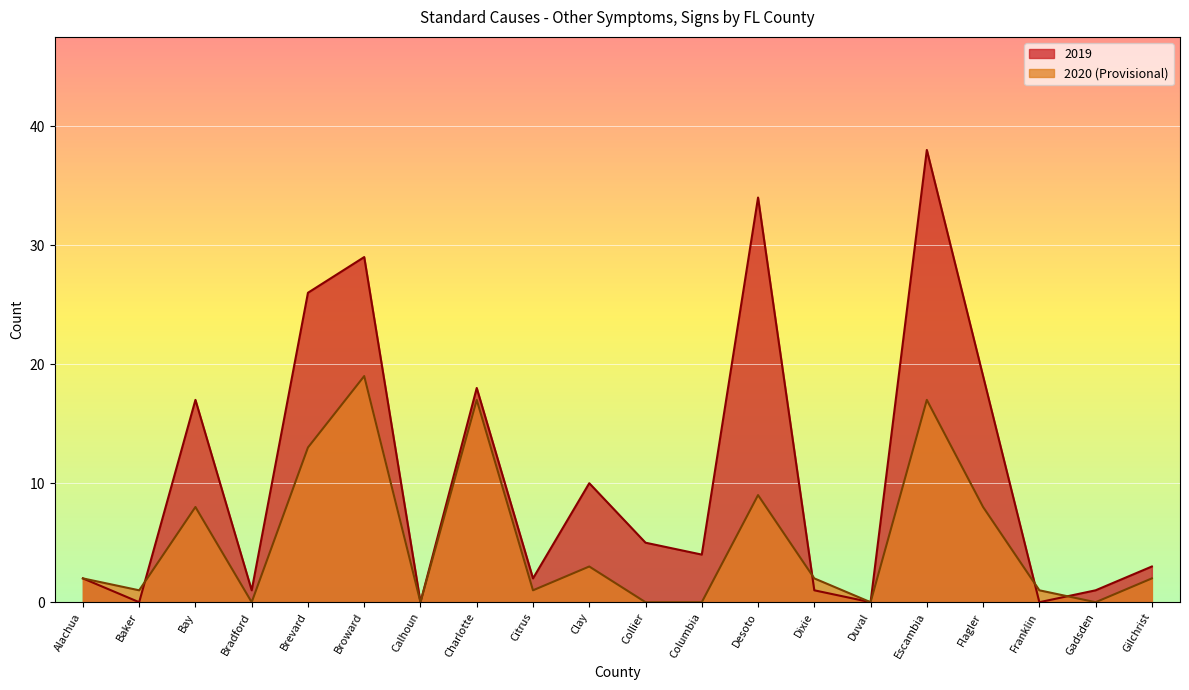

Reading left to right, transcribe all the data shown in this chart.

2019: 2	0	17	1	26	29	0	18	2	10	5	4	34	1	0	38	19	0	1	3
2020 (Provisional): 2	1	8	0	13	19	0	17	1	3	0	0	9	2	0	17	8	1	0	2